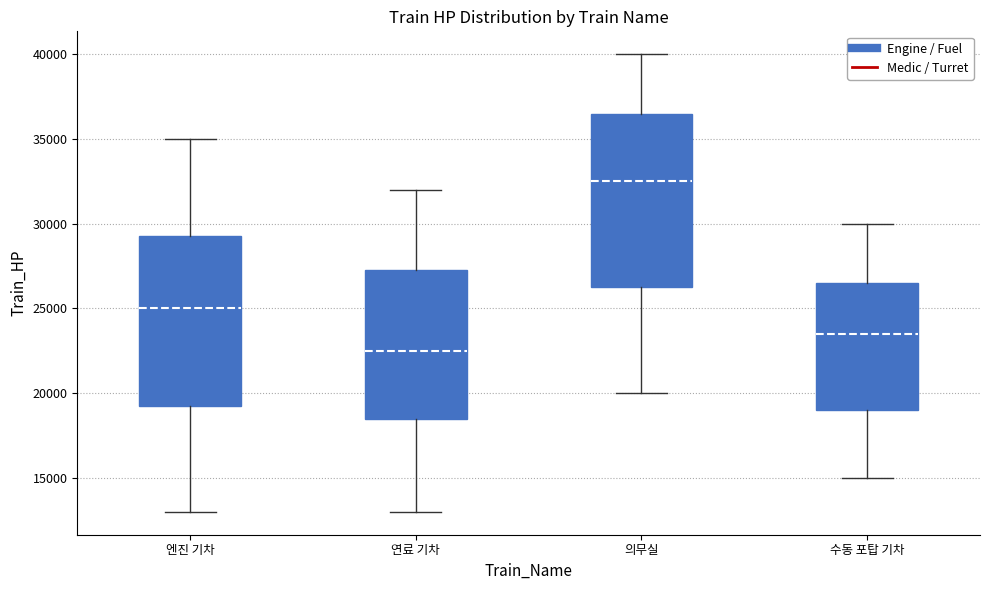

Reading left to right, transcribe this box plot: for each box, give where its median line is, the range the box spans, and where its two whiskers end, as read against the y-axis. The values are not printed on the chart, so give them approximately, as read against the axis.

엔진 기차: median 25000, box 19500 to 29500, whiskers 13000 to 35000
연료 기차: median 22500, box 18500 to 27500, whiskers 13000 to 32000
의무실: median 32500, box 26500 to 36500, whiskers 20000 to 40000
수동 포탑 기차: median 23500, box 19000 to 26500, whiskers 15000 to 30000